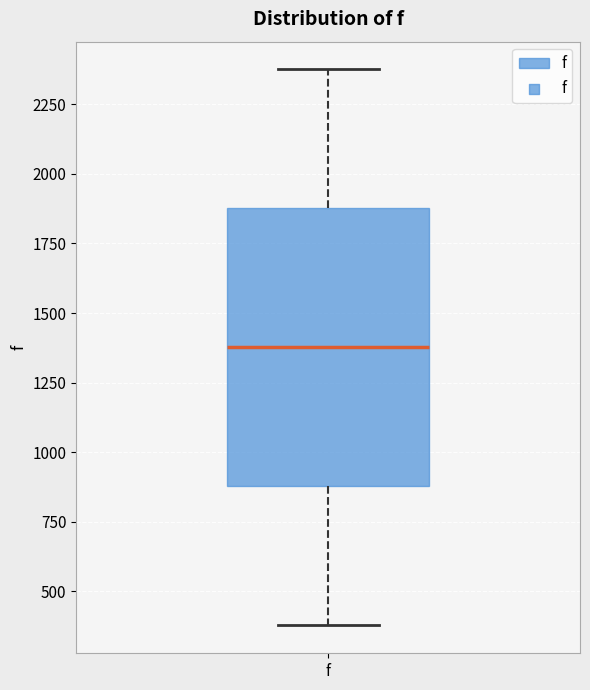

Where is the upper edge of the box for f on the y-axis? The values are not printed on the chart, so give them approximately, as read against the axis.

1900